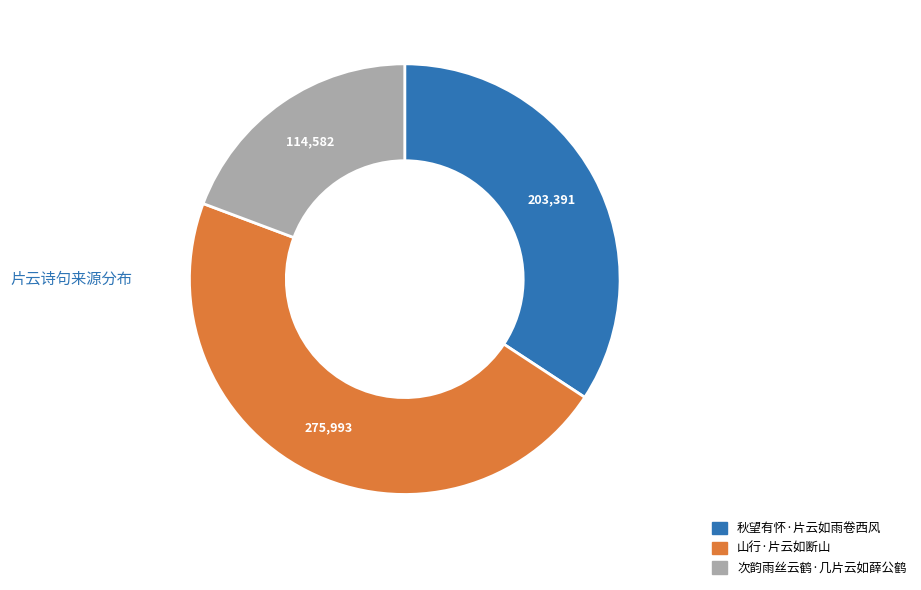

Count the number of slices in the pie.

3